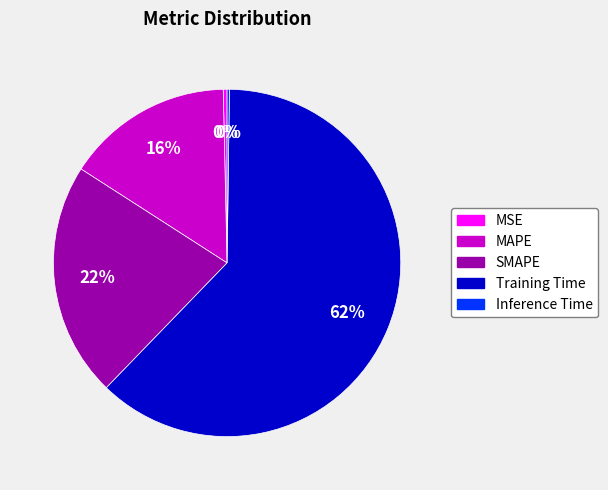

Does Training Time represent more than half of the total?

Yes